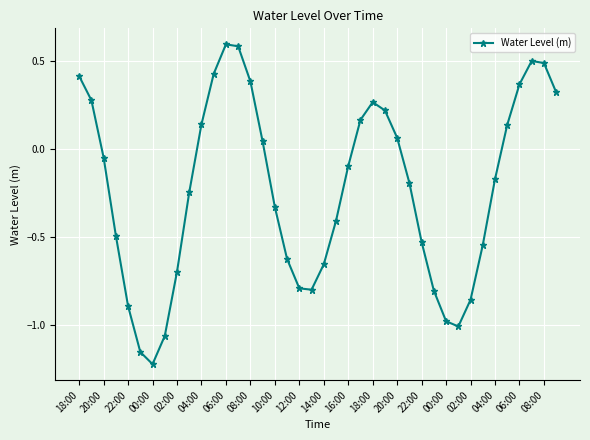

True or false: the data has more than 2 interior local peaks.

True